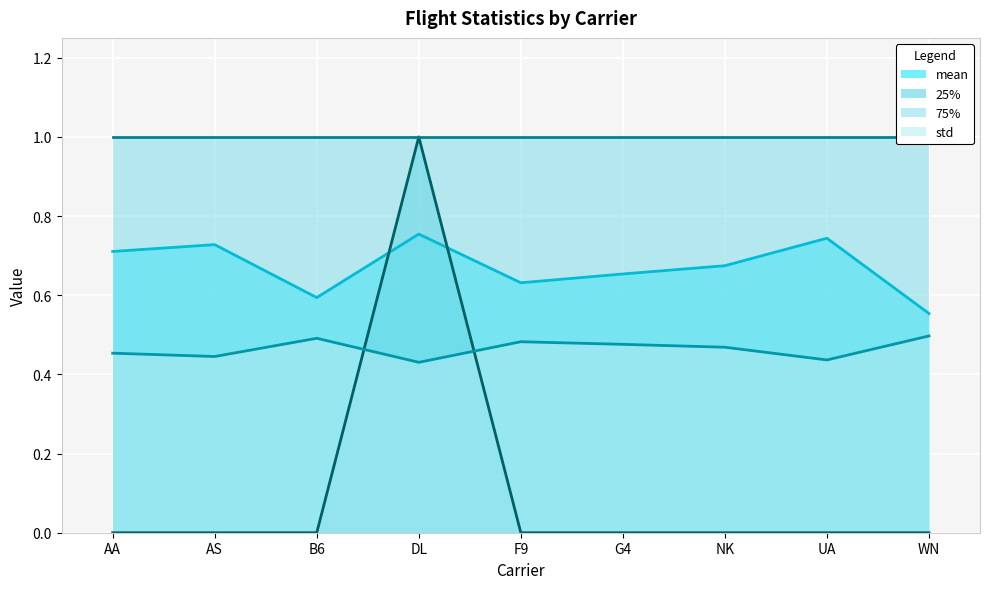

At which label is mean closest to 0?

WN